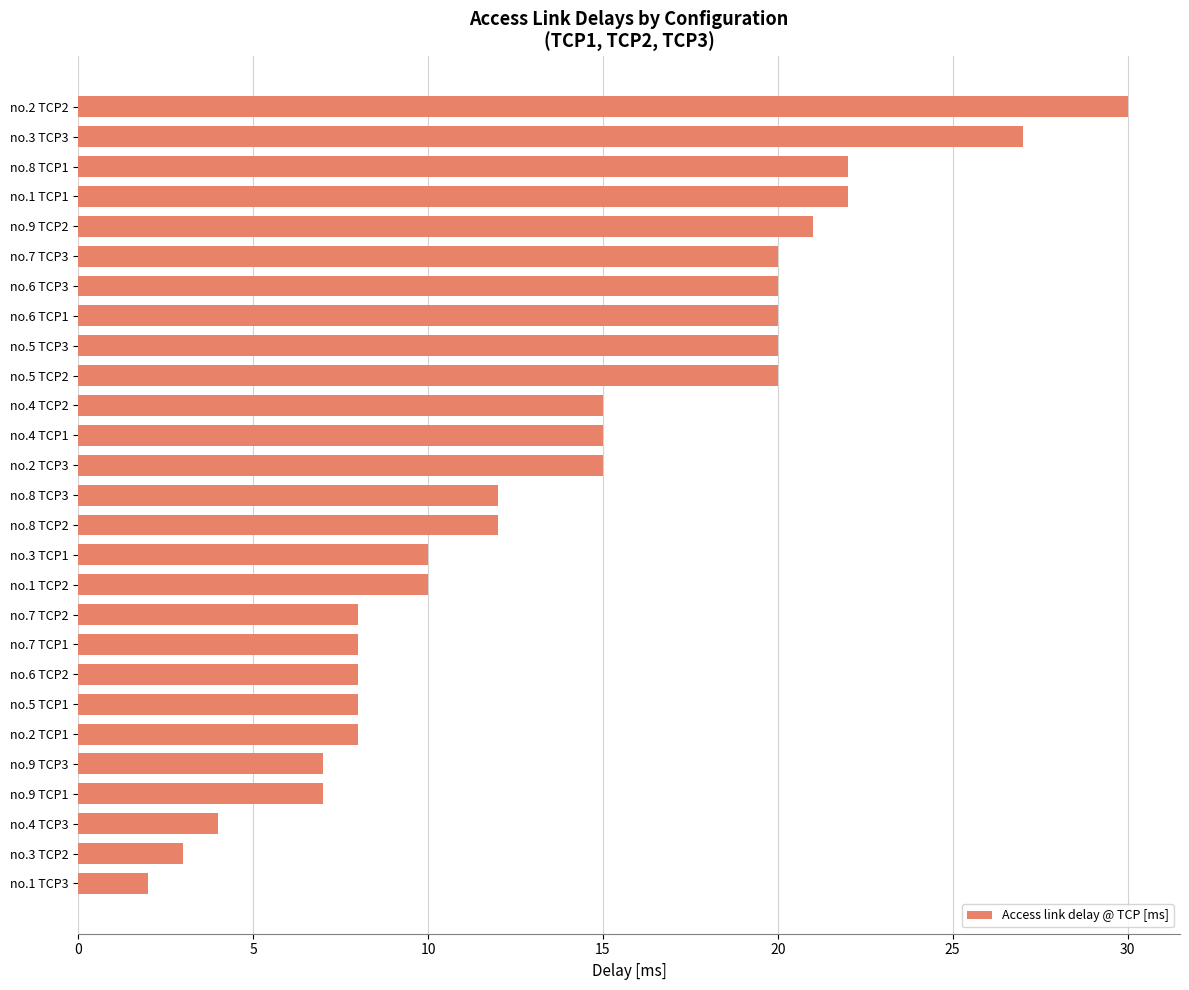

What is the average value?

14